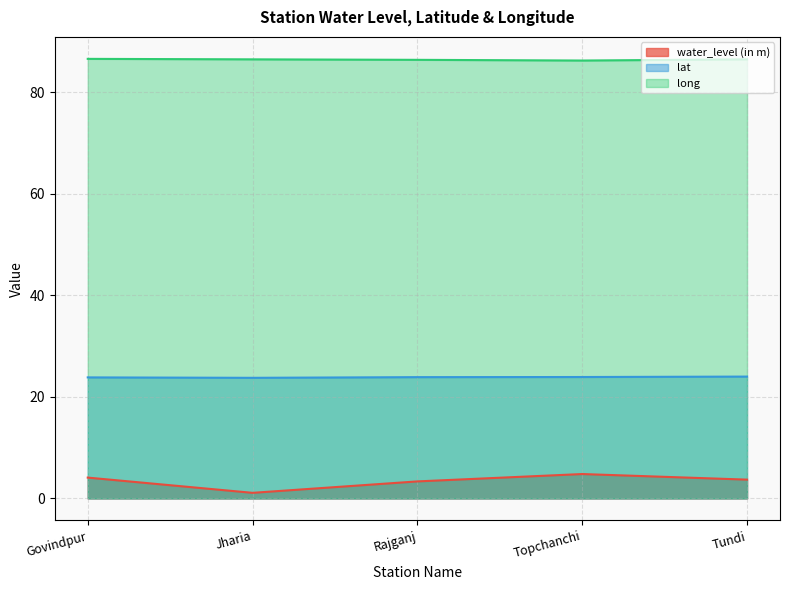

What is the difference between the second highest and minimum values in the lat series?

0.2